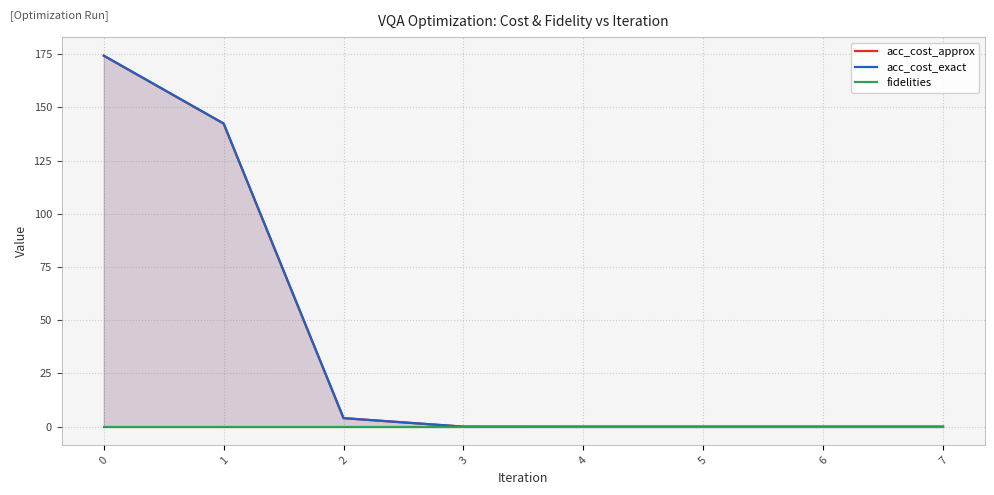

True or false: fidelities has a value of 0.0 at 4.

True